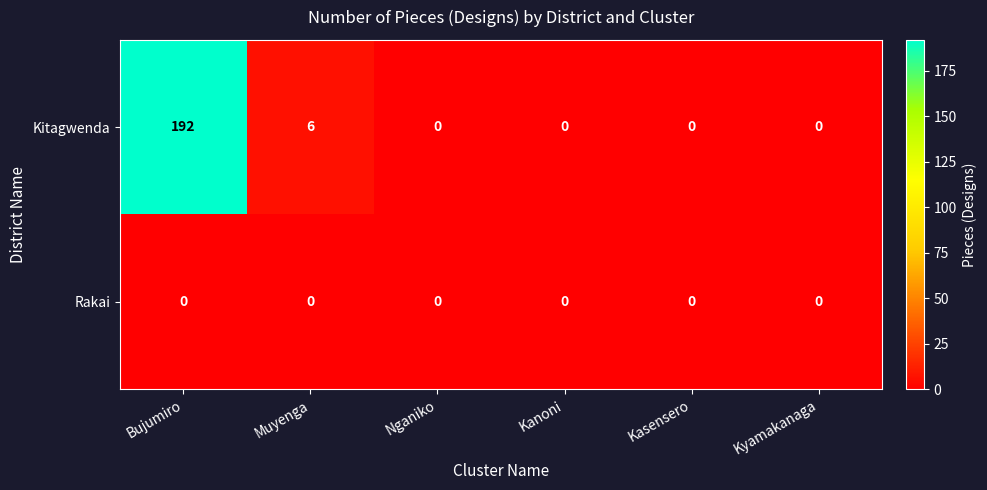

How many positive values does the Kitagwenda series have?

2